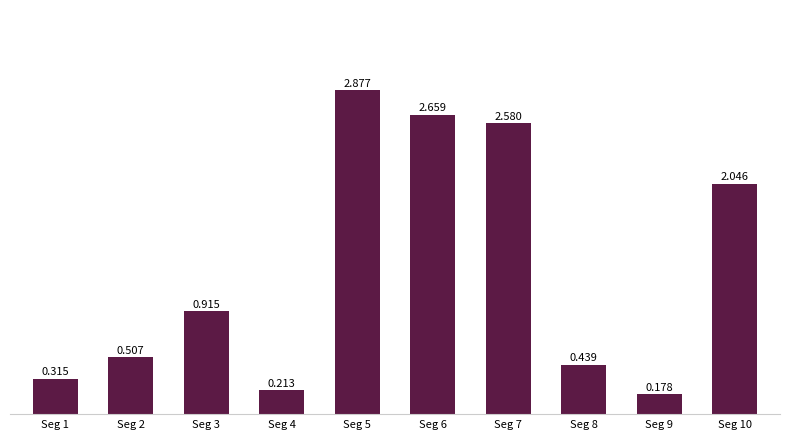

What is the value of the 1st bar from the left?

0.3